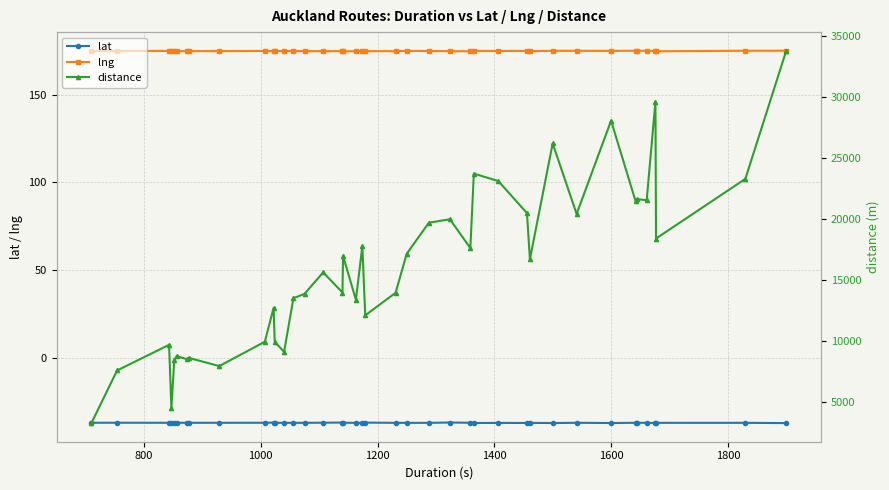

True or false: lat and lng intersect in this chart.

False